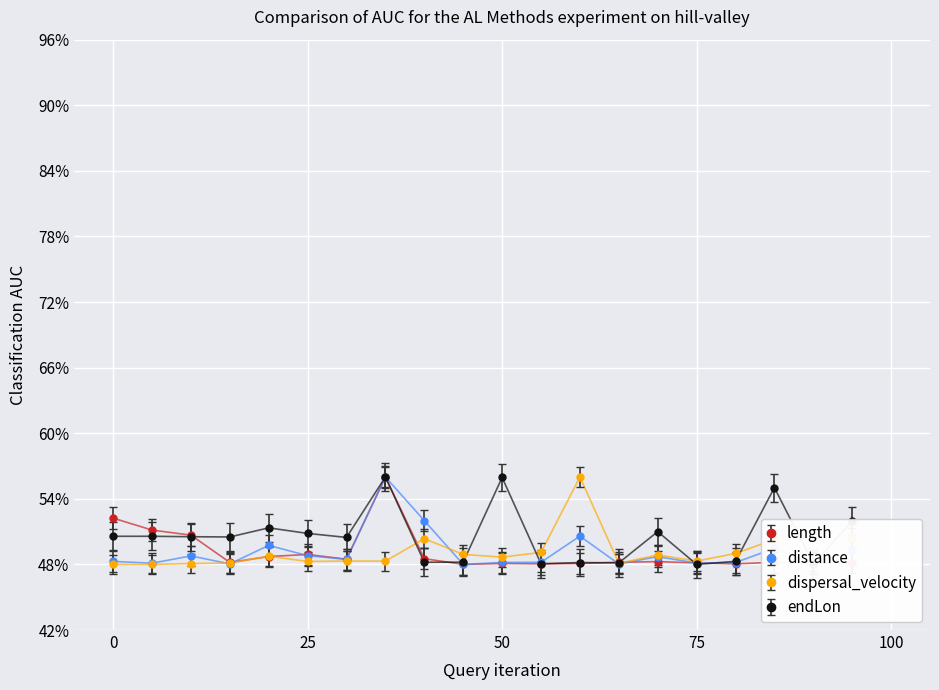

Is this an area chart (filled region under the line)?

No